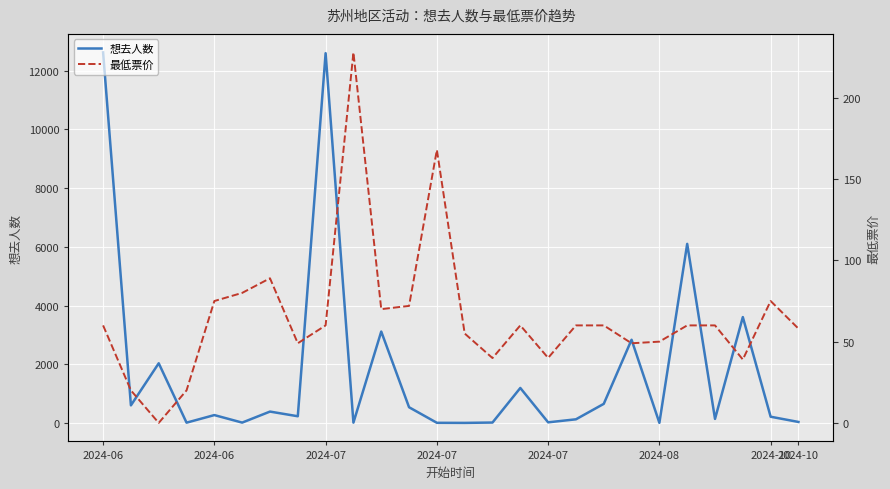

How many interior local valleys does the 最低票价 series have?

7